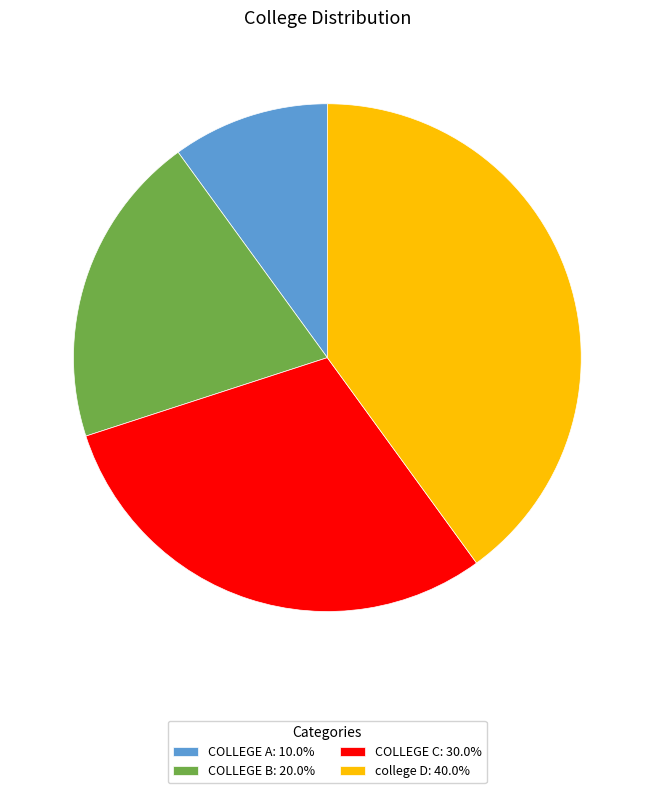

Is there any slice that represents more than half of the pie?

No